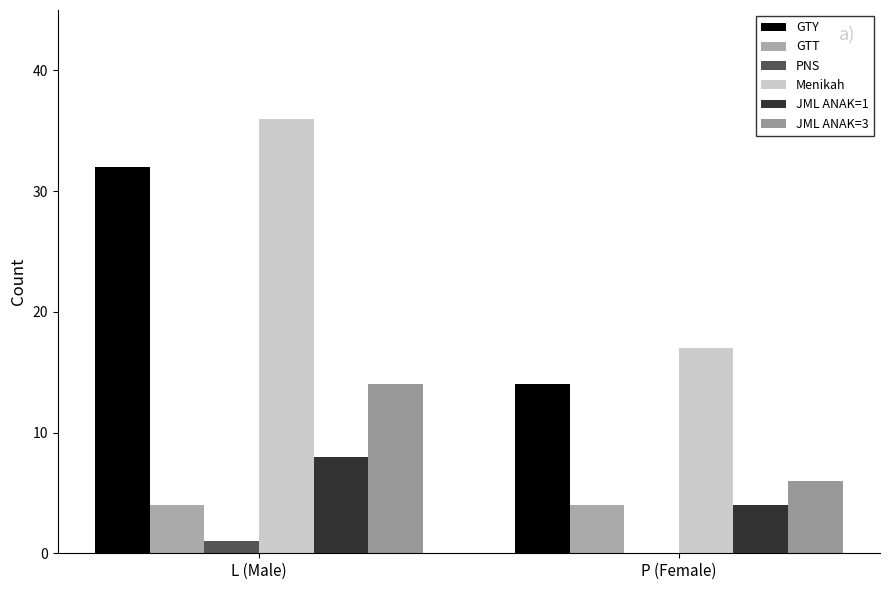

What are all the series names shown in the legend?

GTY, GTT, PNS, Menikah, JML ANAK=1, JML ANAK=3